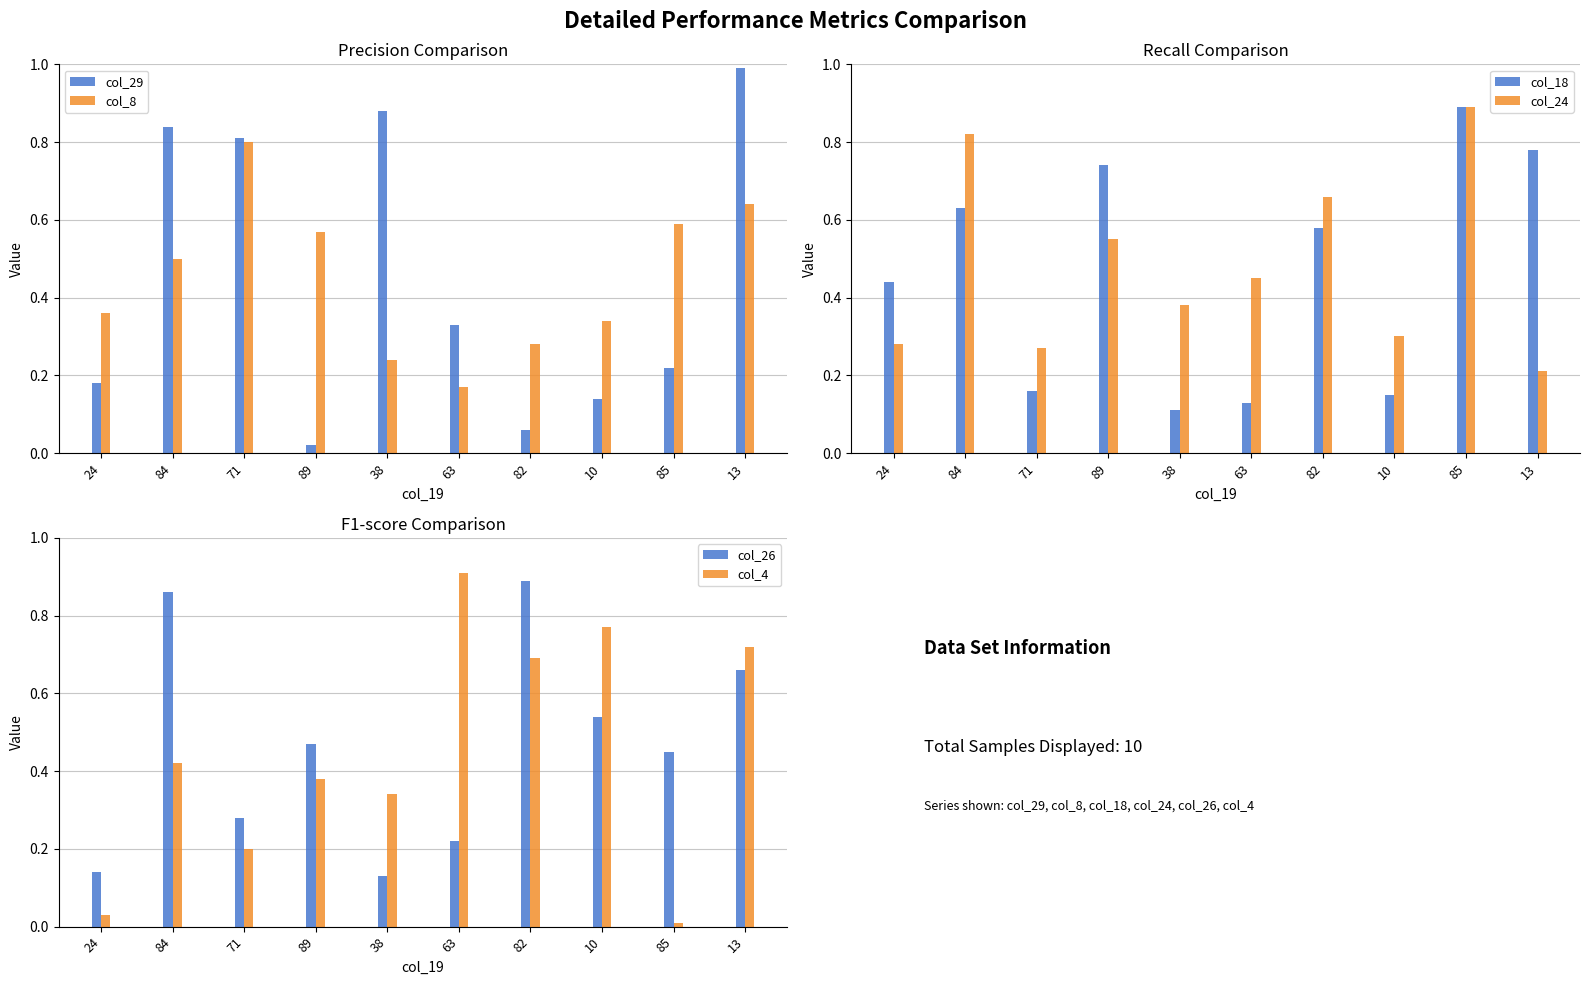

Is the value of col_29 at 10 greater than the value of col_26 at 82?

No